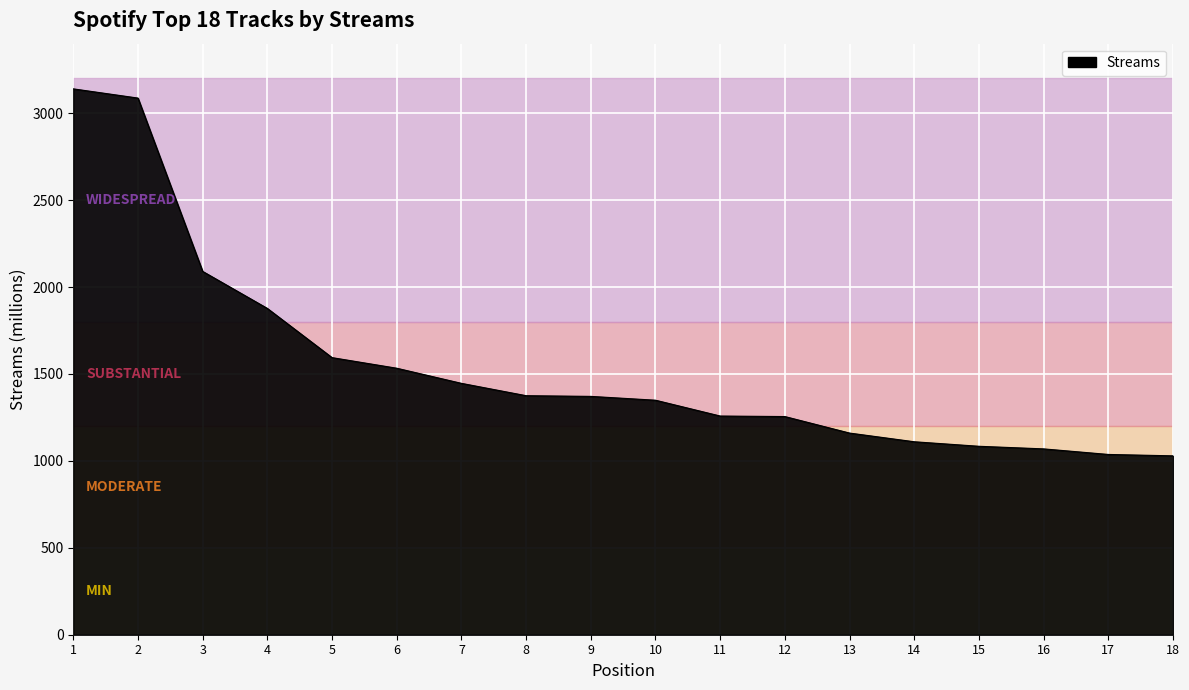

What is the maximum value shown in the chart?

3140